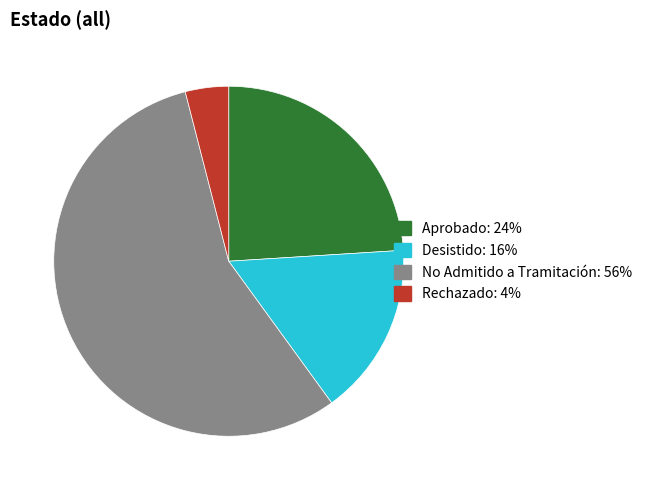

Count the number of slices in the pie.

4